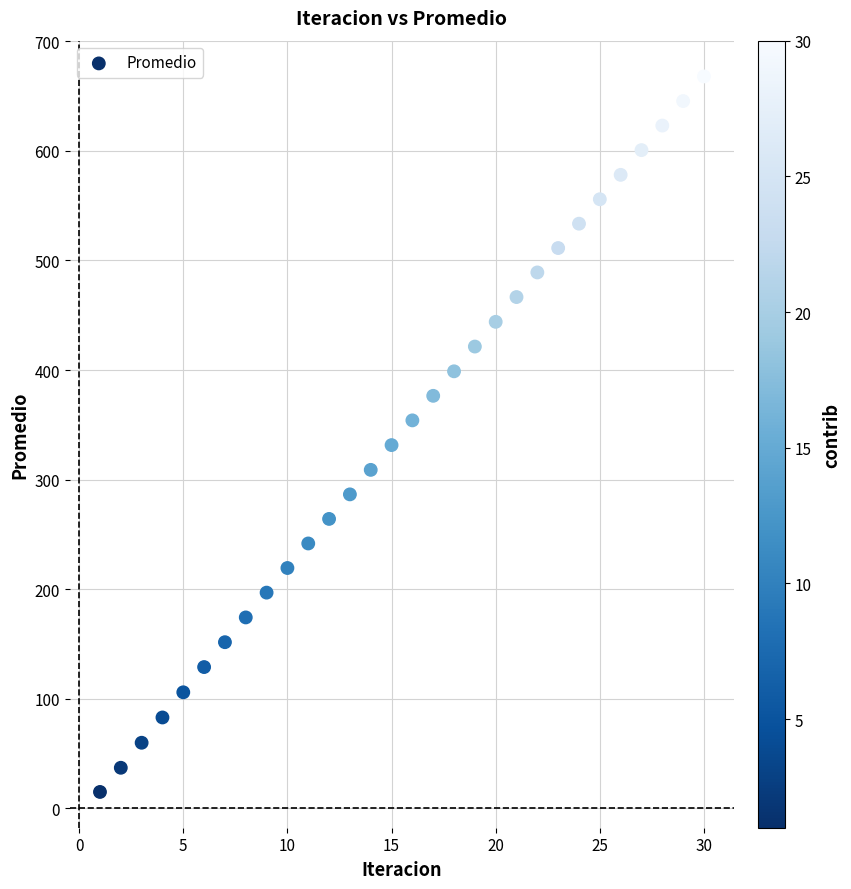

What is the range of Y values (max minus min)?

653.0